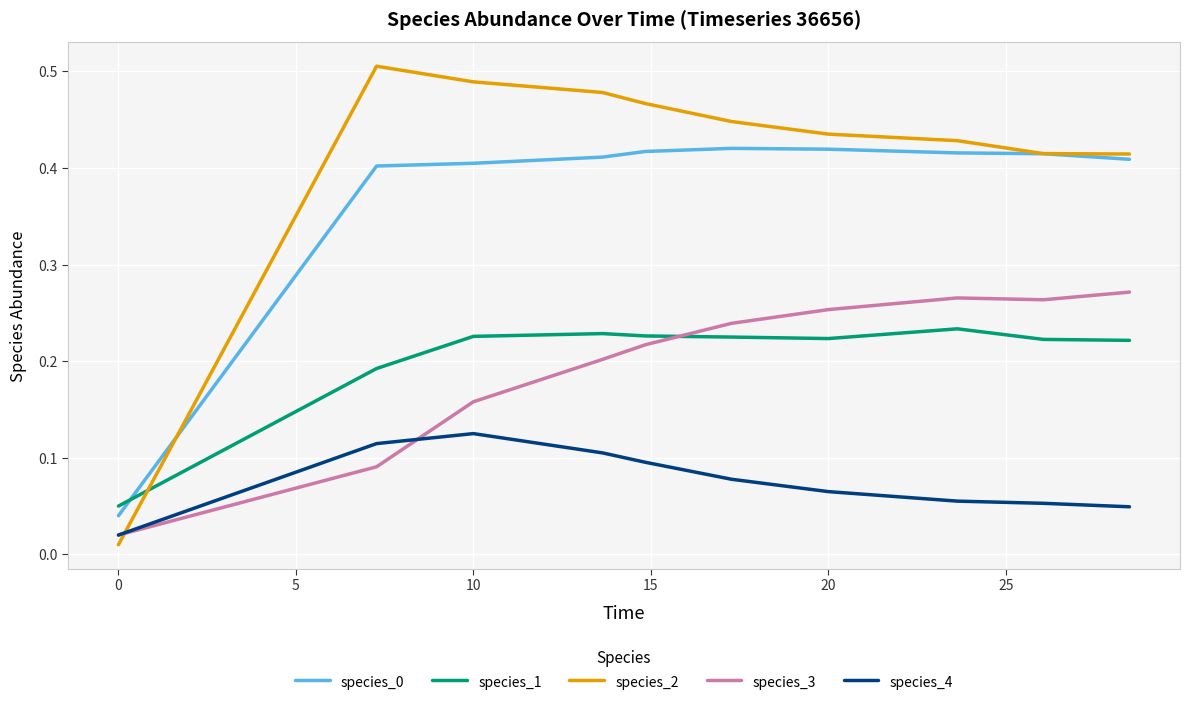

Which series has the largest total across all categories?

species_2